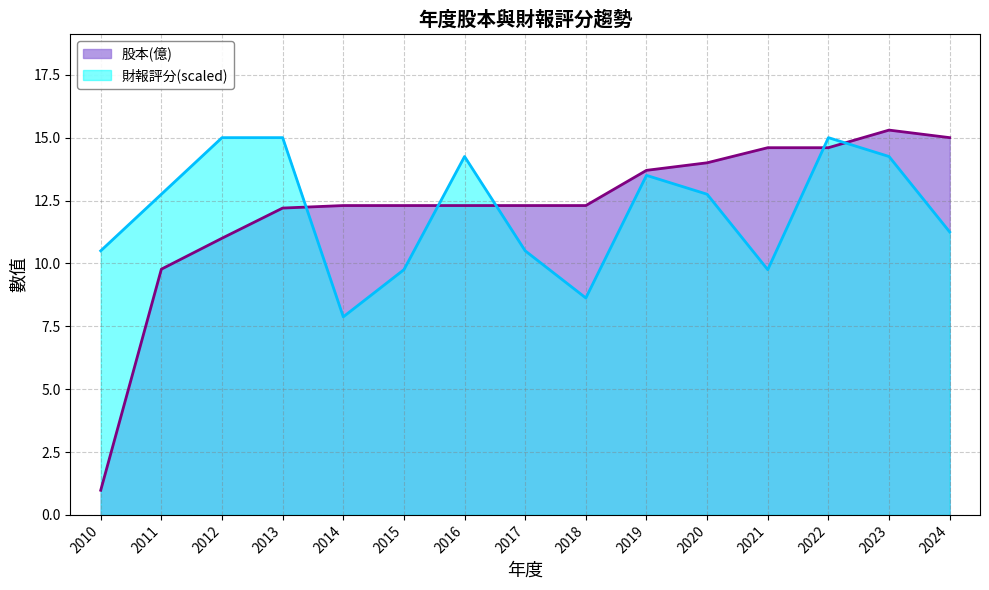

Where do 股本(億) and 財報評分 first cross each other?

2013 and 2014